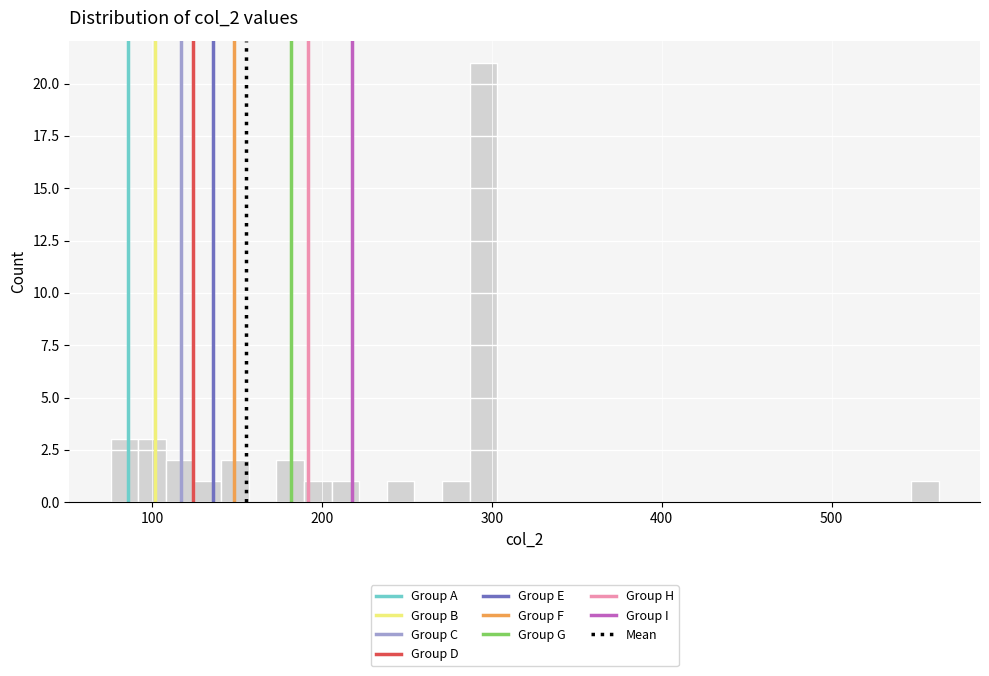

Around what value on the x-axis is the tallest bar? Give the approximate position of its centre, as read against the axis.

290